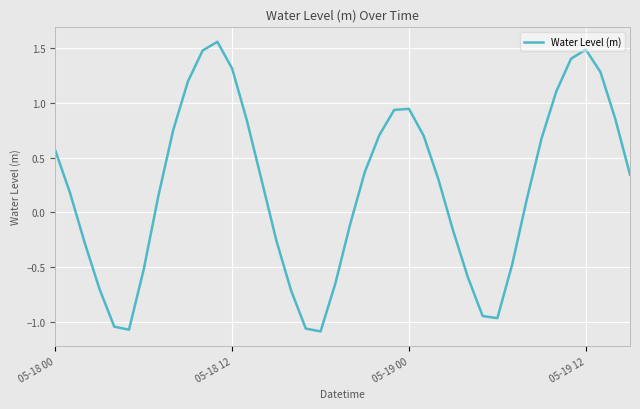

What is the sum of all values?

8.9